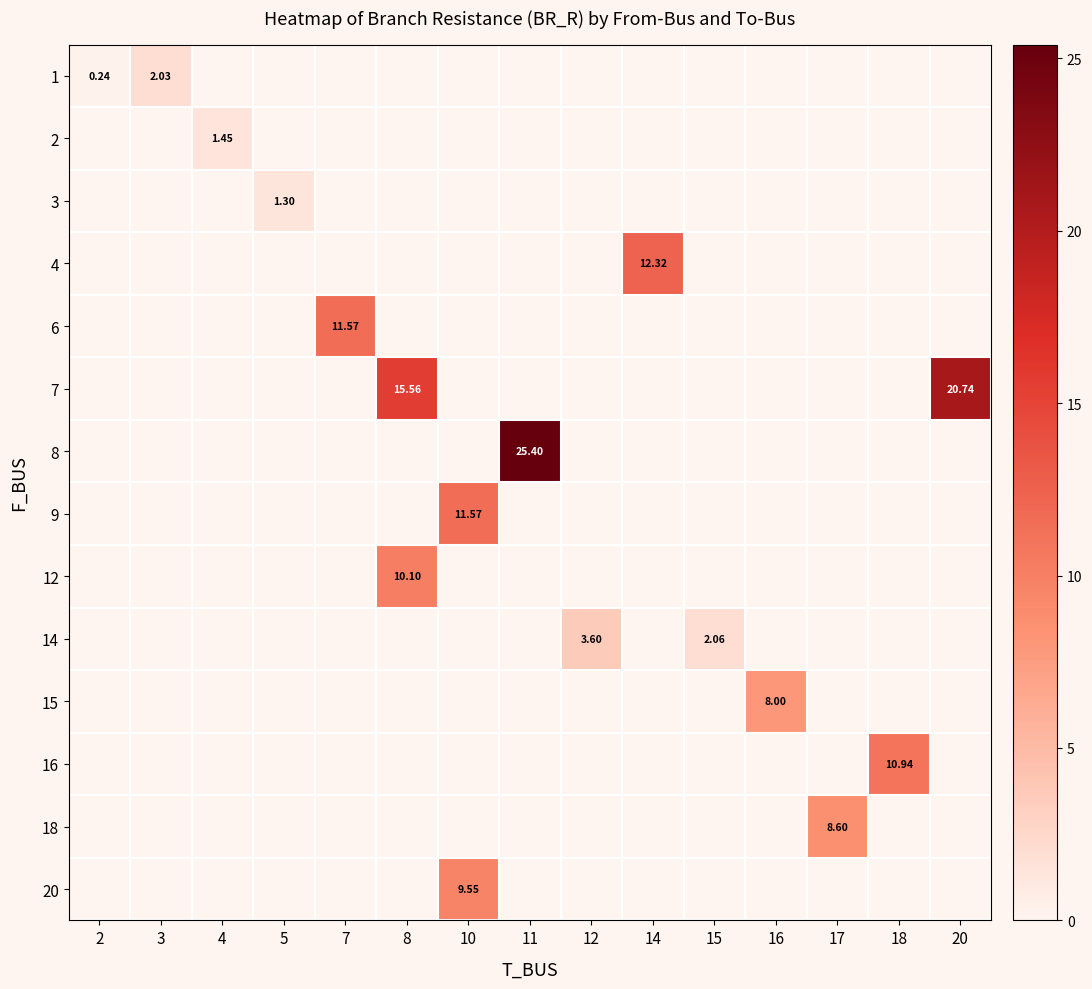

The 7 series shows 8.5 at 12. True or false?

False